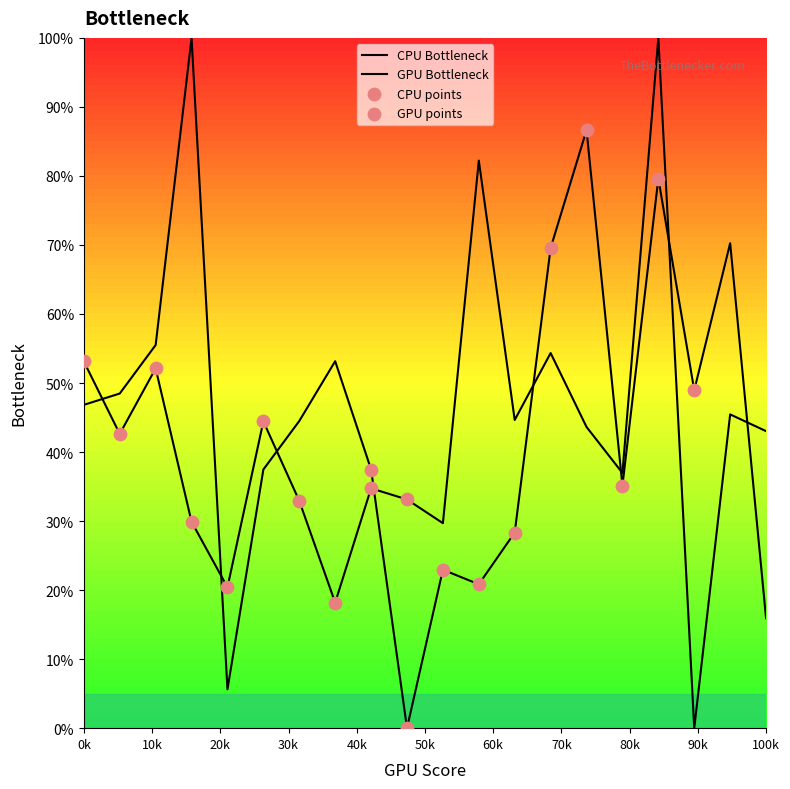

Which series contains the lowest Y value?

Untitled 2